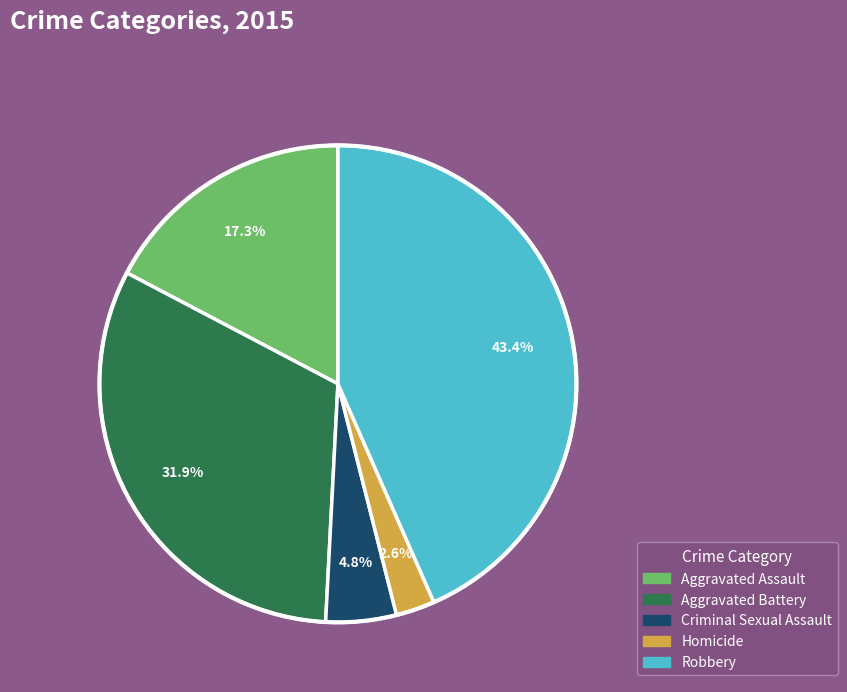

Count the number of slices in the pie.

5